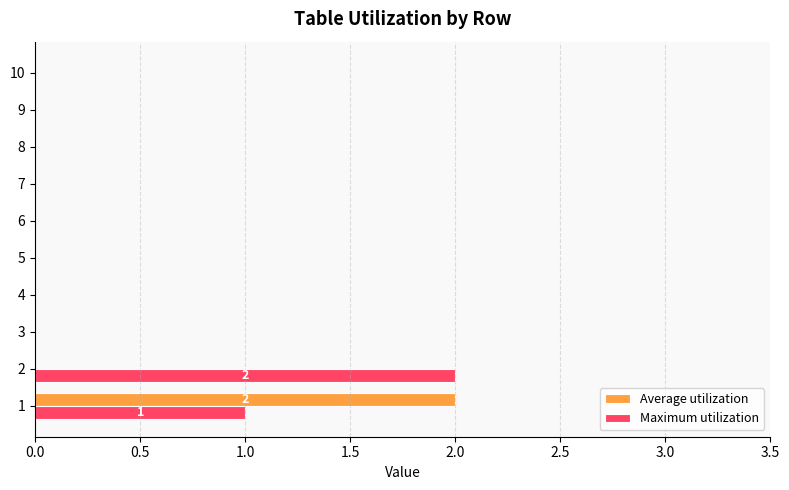

The Maximum utilization series shows 0 at 5. True or false?

True